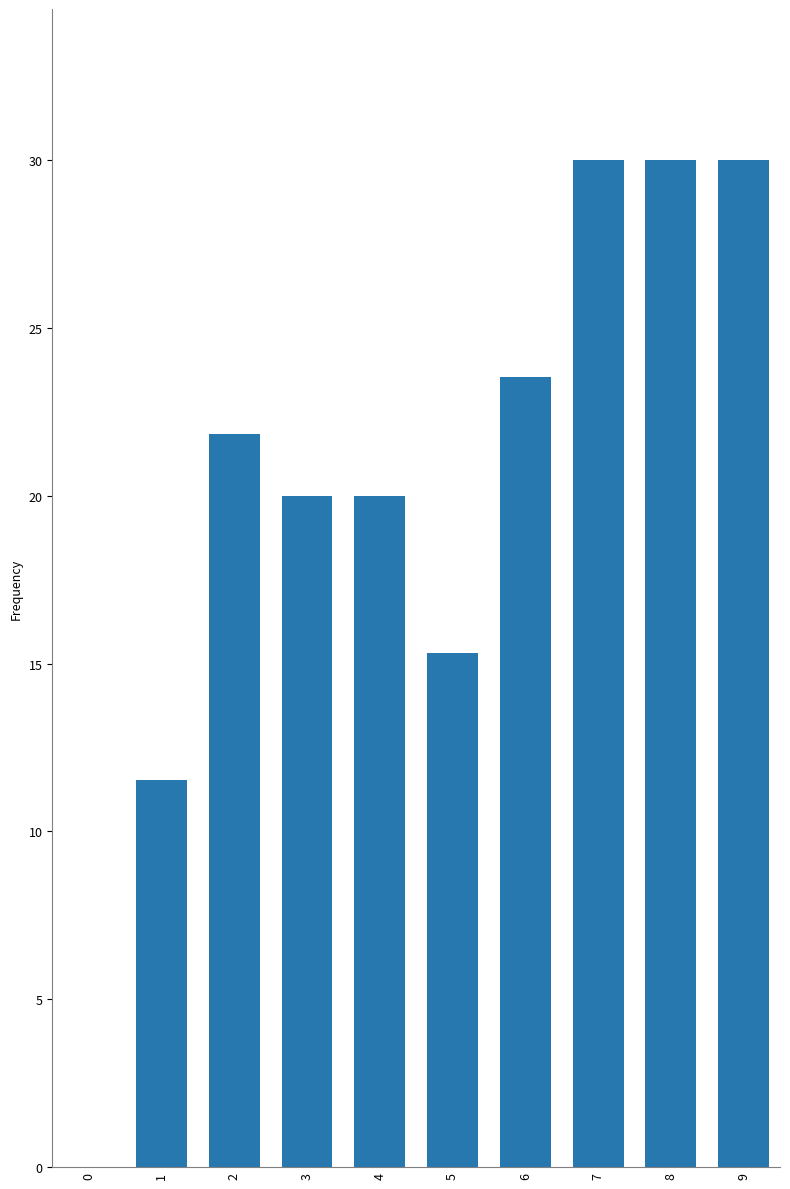

What is the ratio of the value at 4 to the value at 2?

0.9